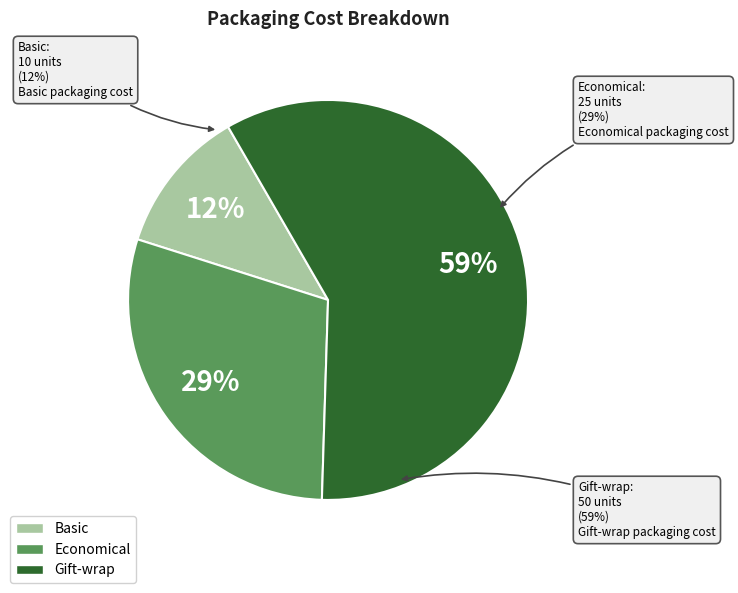

Rank the categories by value from lowest to highest.

Basic, Economical, Gift-wrap